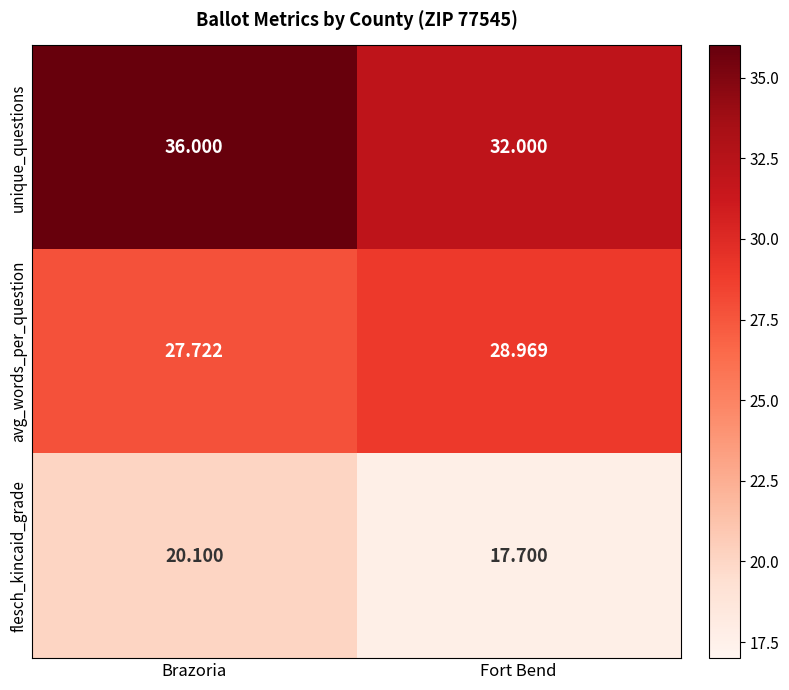

Which series has the largest total across all categories?

unique_questions